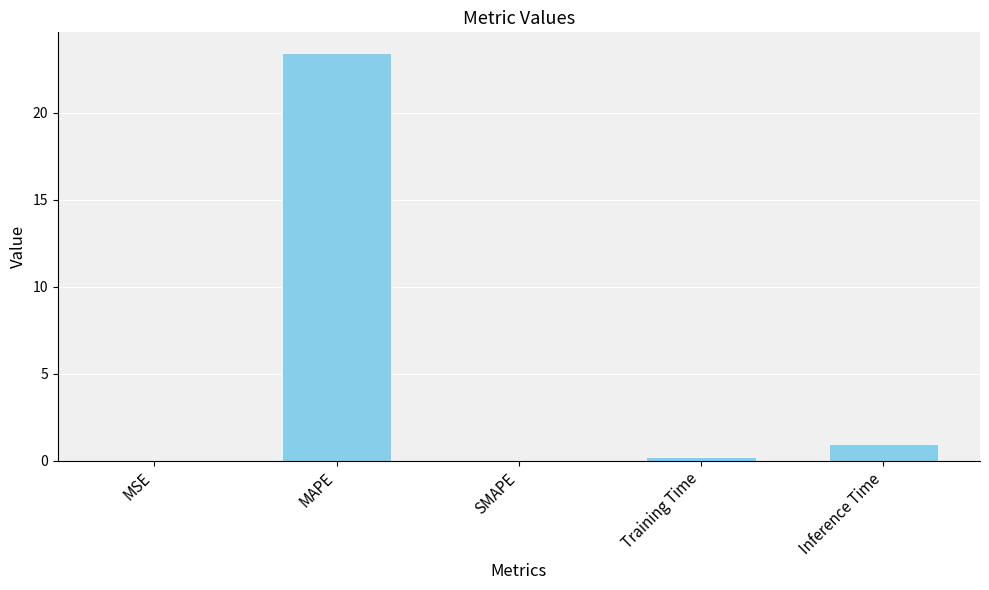

What is the sum of all values?

24.6